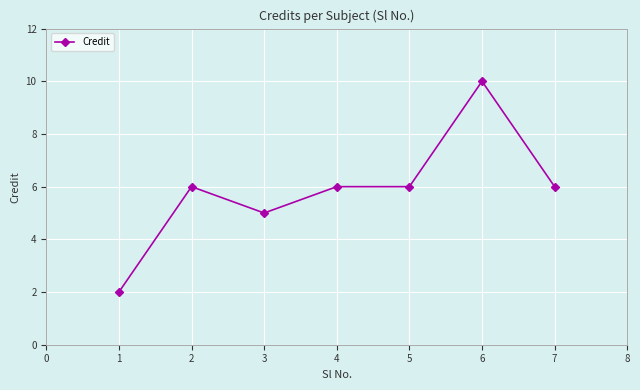

True or false: the data has more than 1 interior local peaks.

True